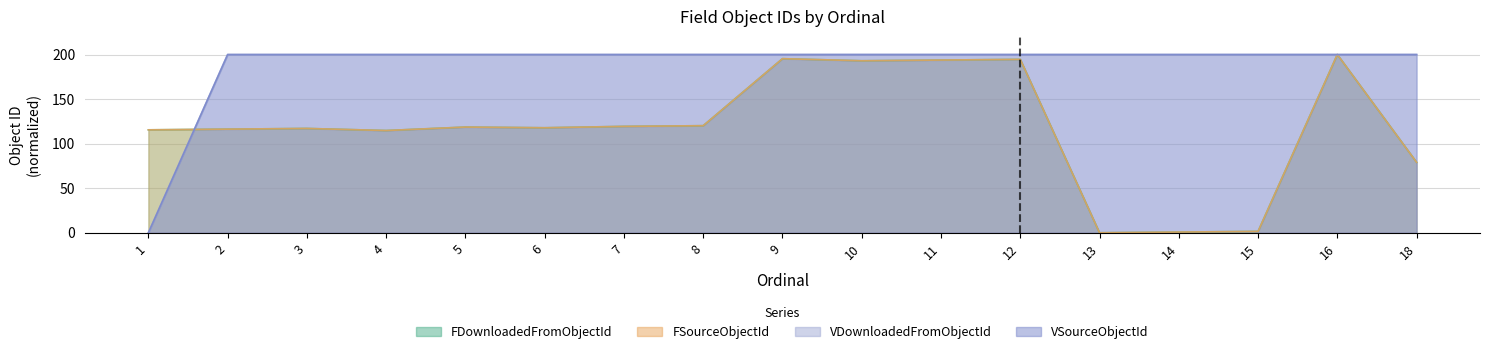

What is the total value across all series at 13?

400.0